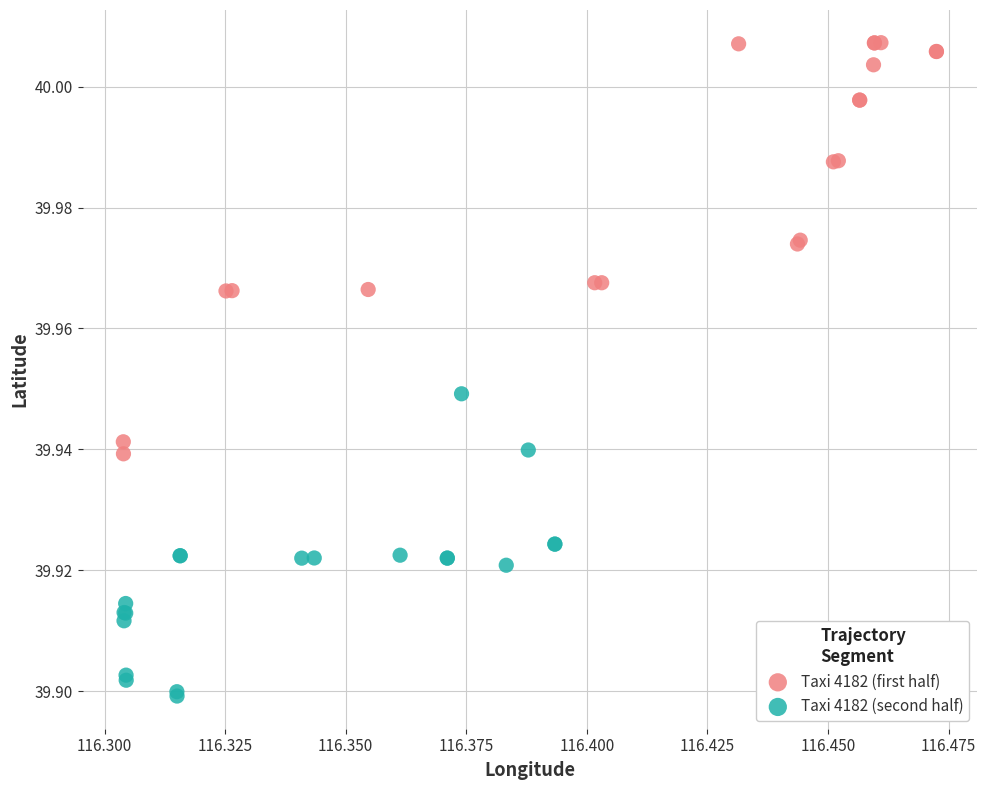

Which series has the largest Y range (max minus min)?

Taxi 4182 (first half)